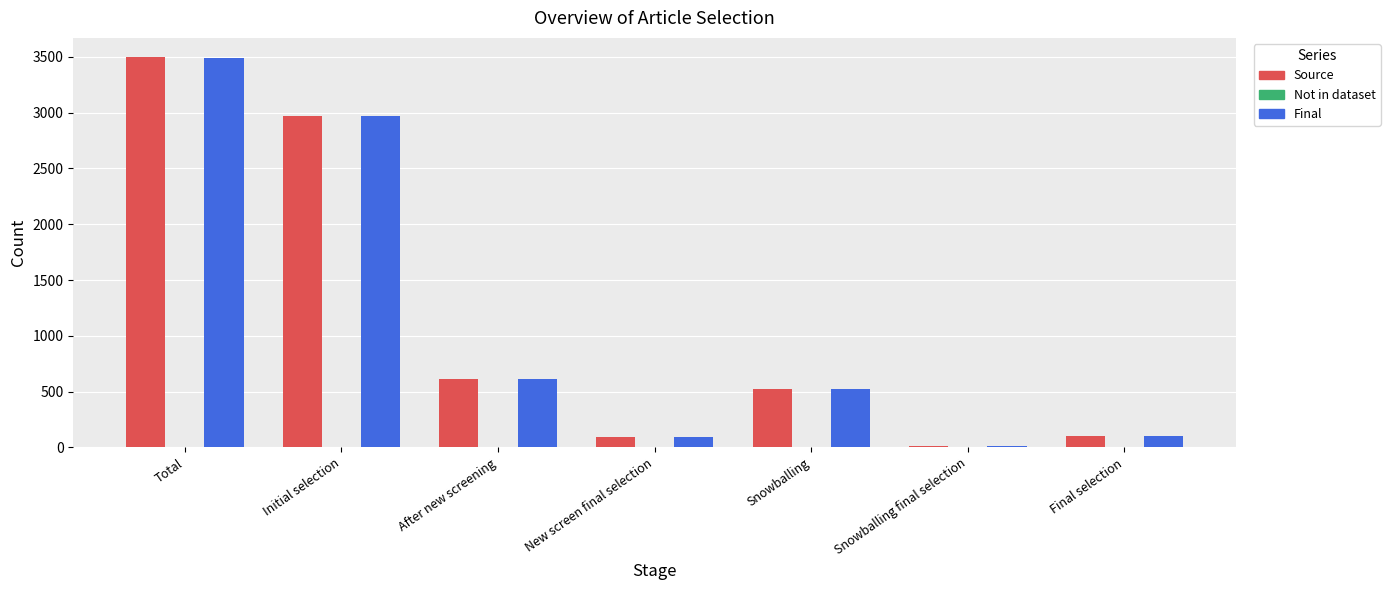

Where is Final nearest to the value 1748?

After new screening